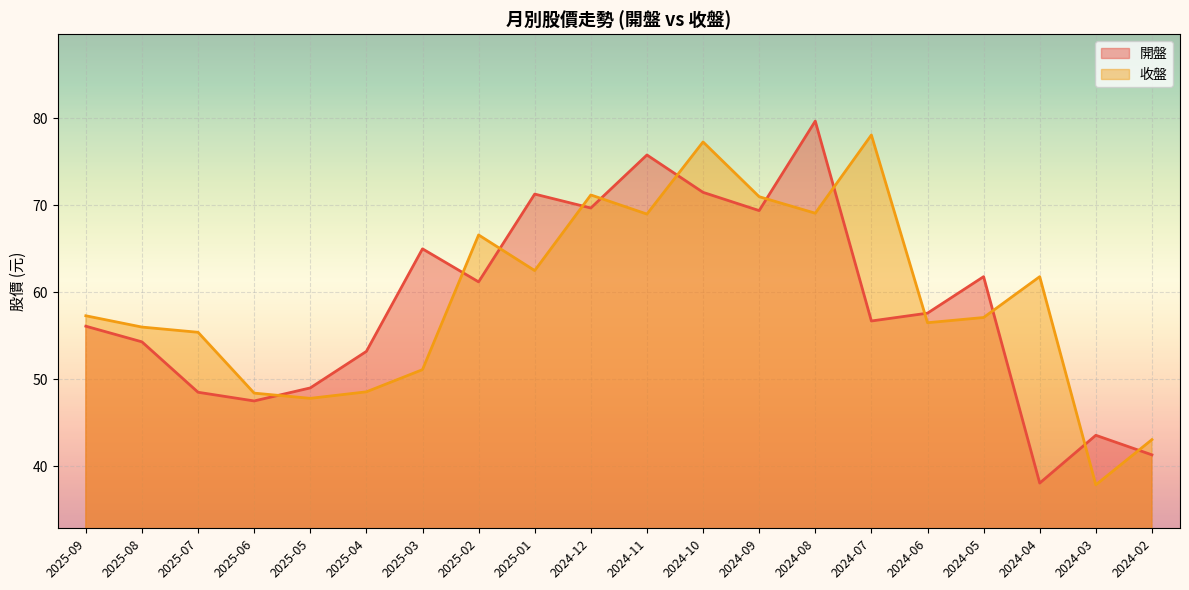

The value of 收盤 at 2025-03 is 72.1. True or false?

False